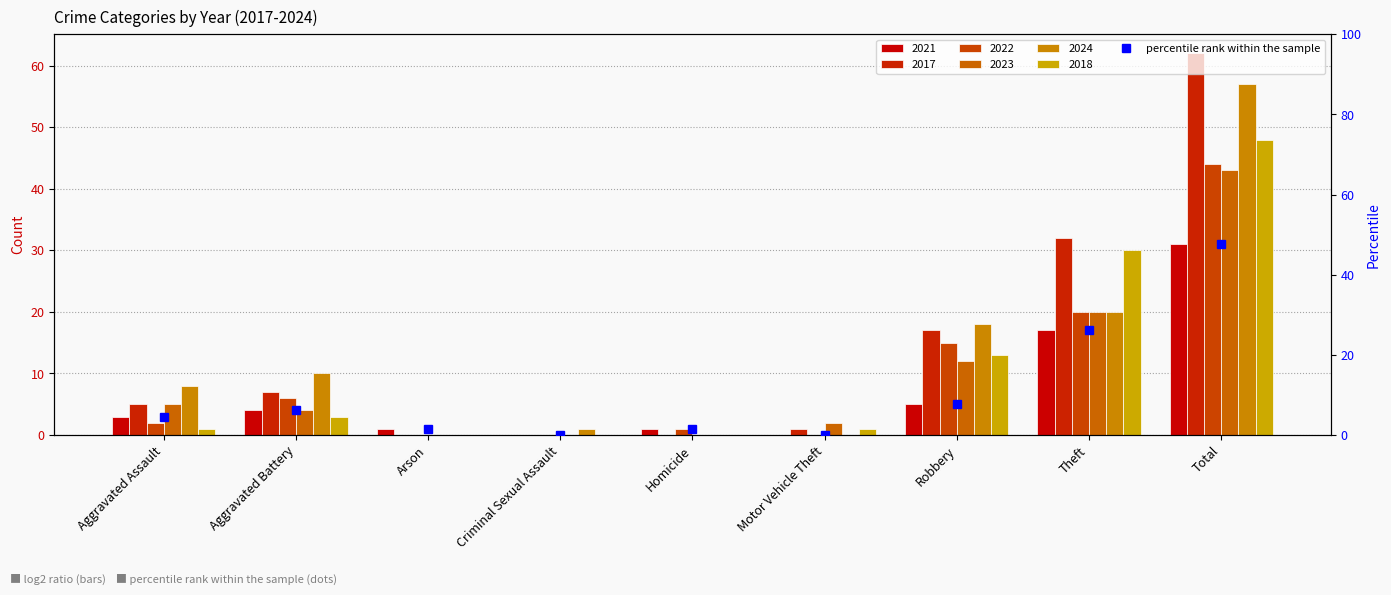

List the labels in order of value, smallest first.

Criminal Sexual Assault, Motor Vehicle Theft, Arson, Homicide, Aggravated Assault, Aggravated Battery, Robbery, Theft, Total